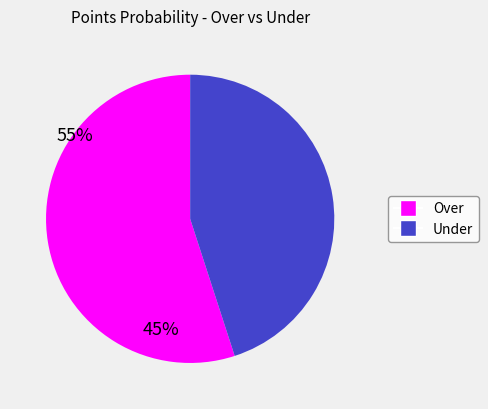

Is there any slice that represents more than half of the pie?

Yes